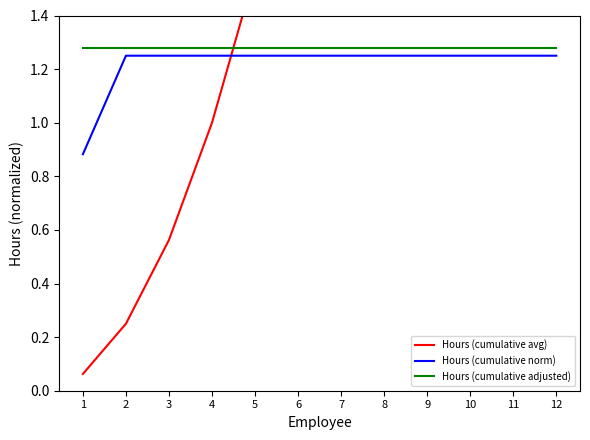

True or false: Hours (cumulative norm) has more than 2 points higher than both neighbors.

False